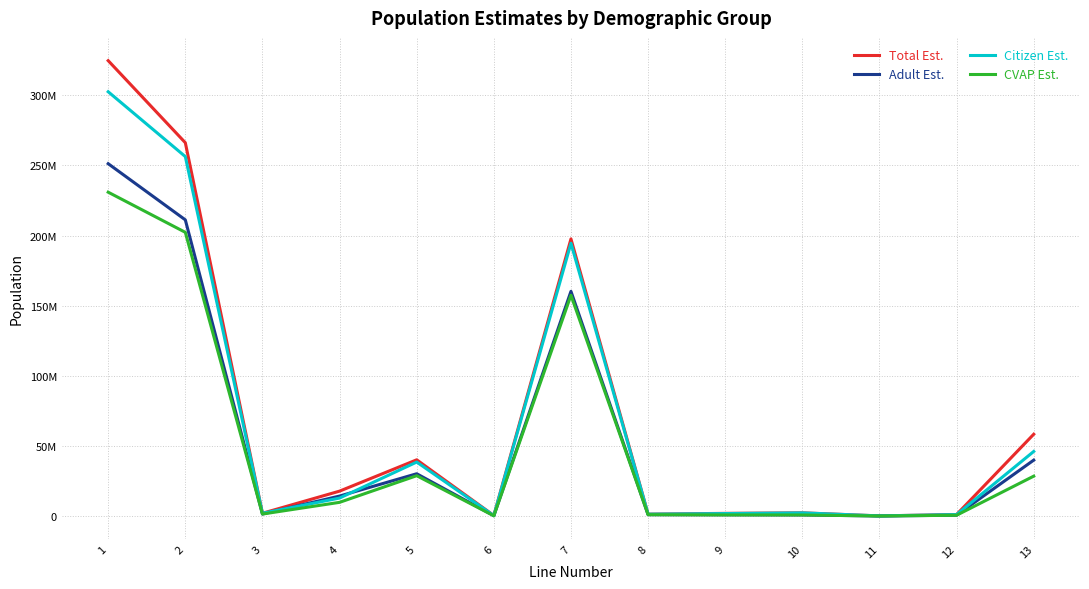

Rank the series at 1 from lowest to highest value.

CVAP Est., Adult Est., Citizen Est., Total Est.